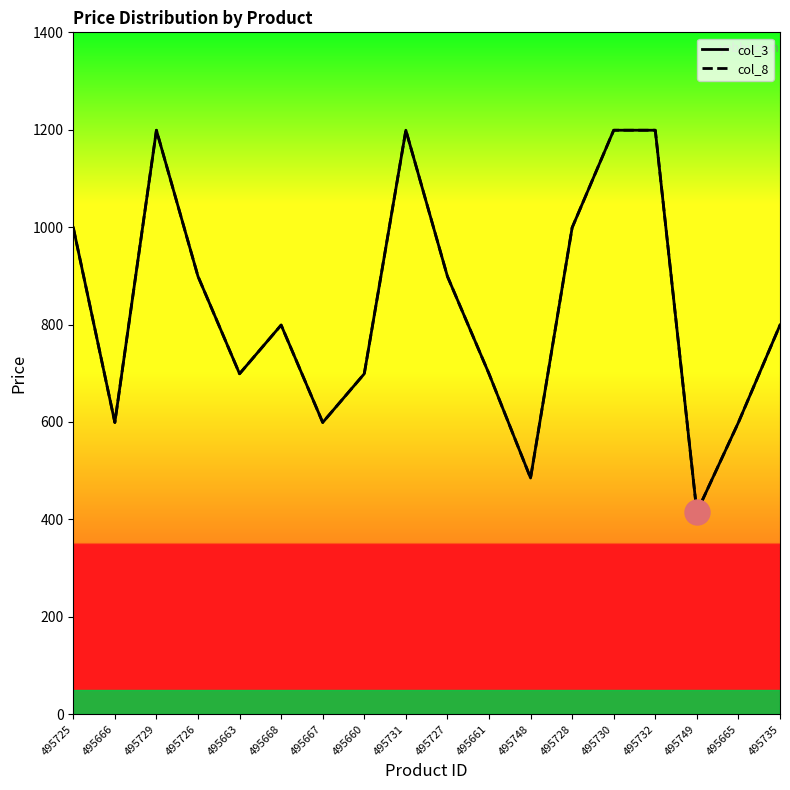

What position from the right is 495726?

15